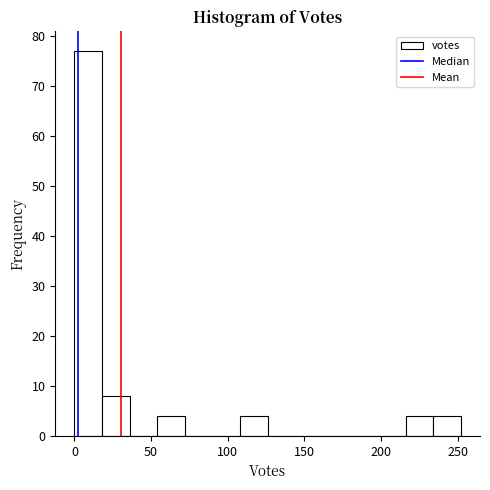

Read against the x-axis, roughly where is the centre of the tallest bar?

10